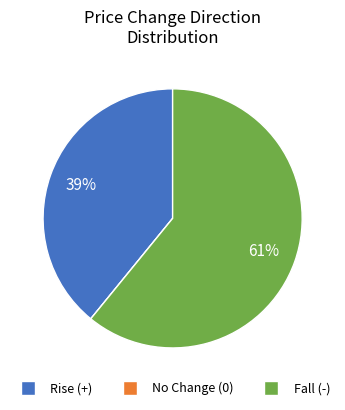

To the nearest percent, what is the average slice percentage?

33%